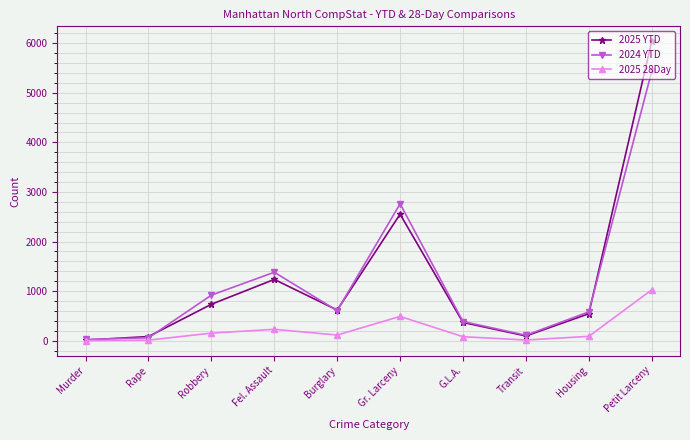

Is it true that 2024 YTD equals 5430 at Petit Larceny?

True